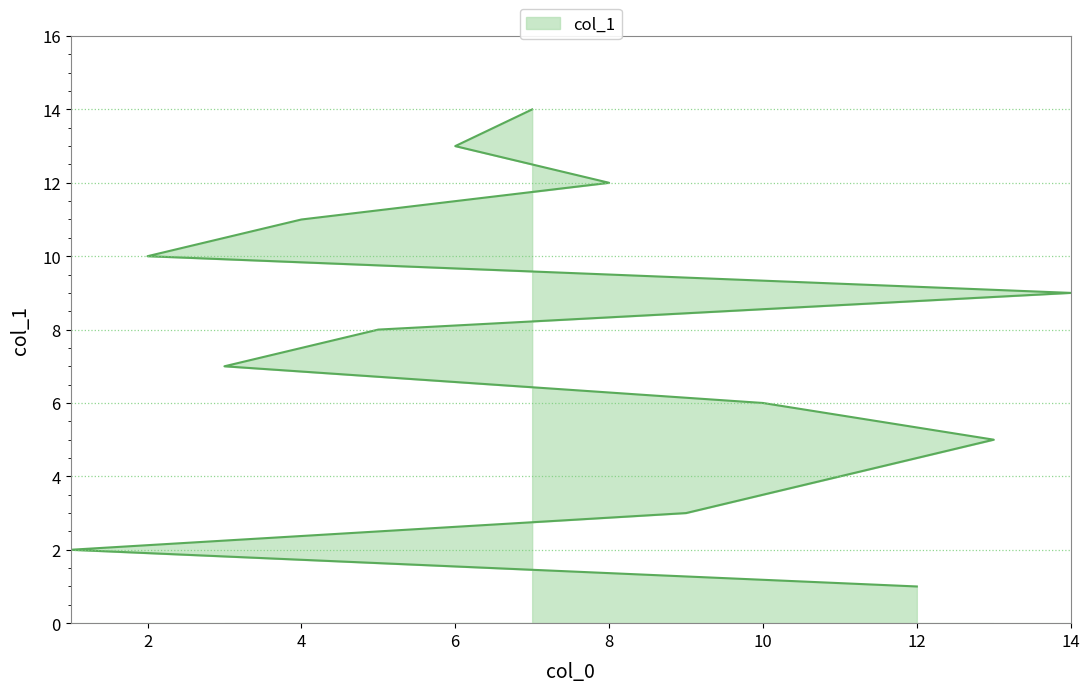

Reading right to left, extract all data points from this chart.

14	13	12	11	10	9	8	7	6	5	4	3	2	1